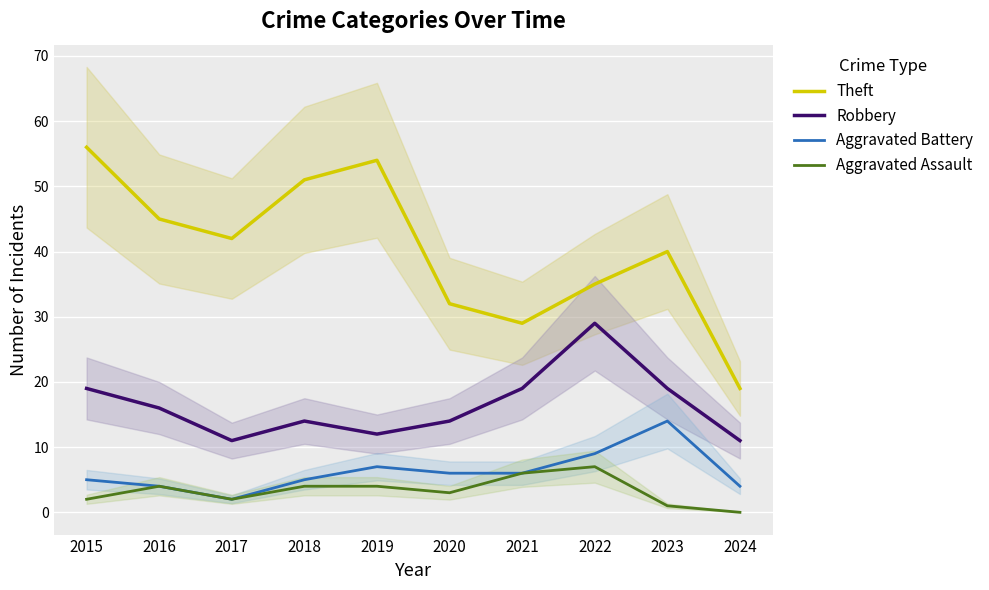

What is the maximum value for Theft?

56